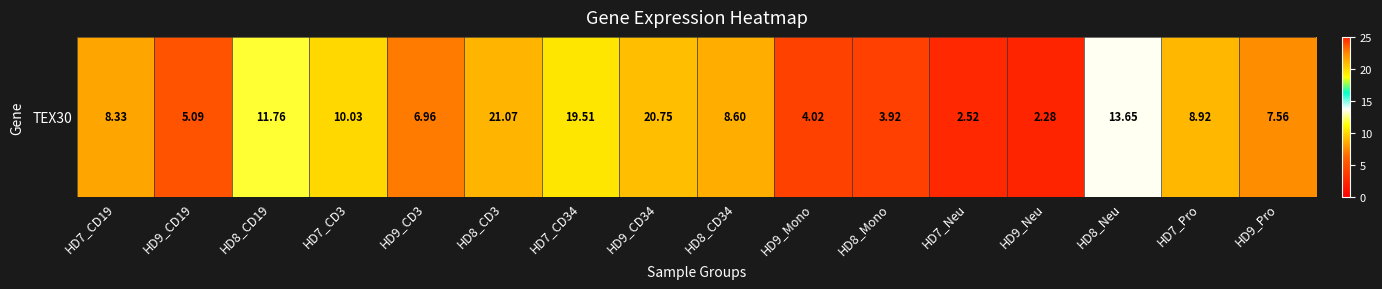

Reading right to left, what are all the values shown in this chart?

7.6	8.9	13.7	2.3	2.5	3.9	4.0	8.6	20.8	19.5	21.1	7.0	10.0	11.8	5.1	8.3